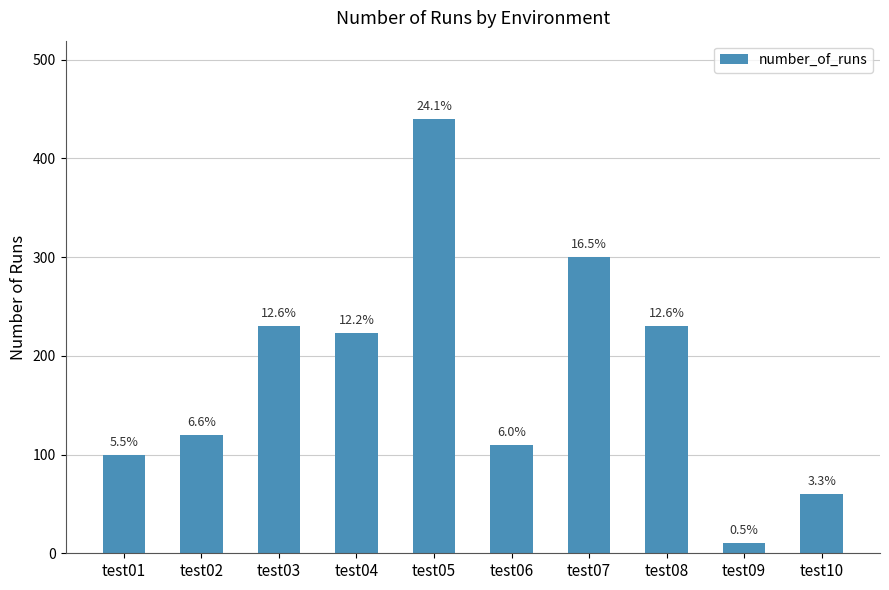

Reading right to left, list all the values displayed in this chart.

60	10	230	300	110	440	223	230	120	100